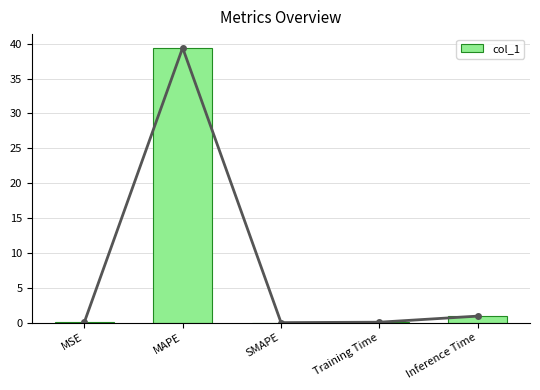

What is the sum of all values?

40.4